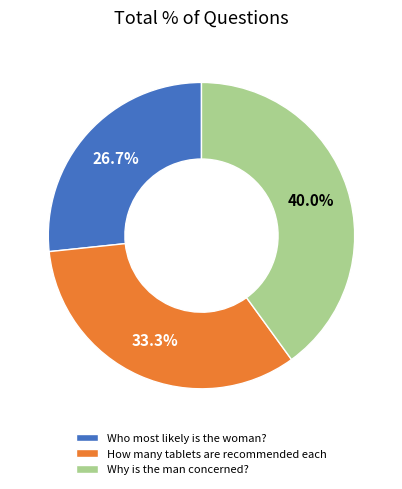

To the nearest percent, what is the combined percentage of How many tablets are recommended each and Why is the man concerned??

73%